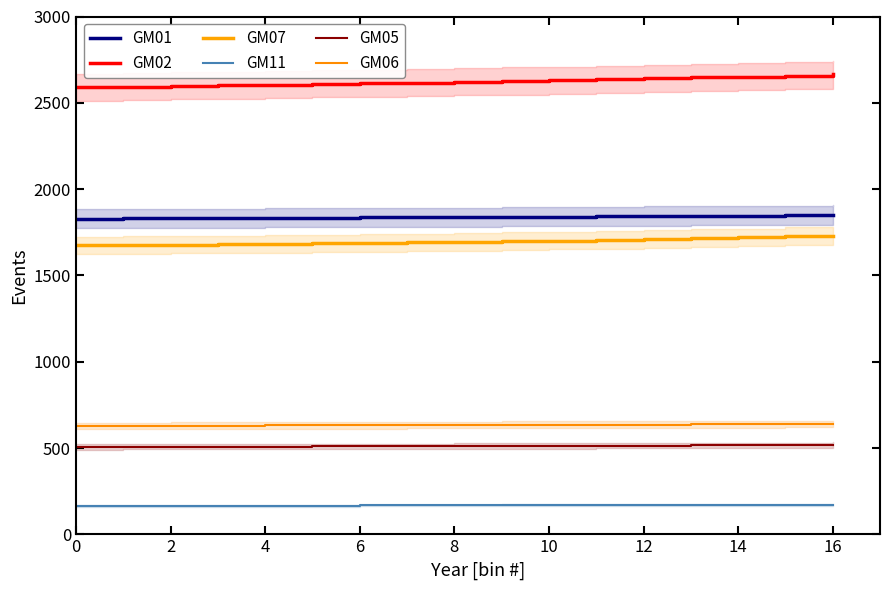

Between 10 and 14, which series saw the biggest shift?

GM02